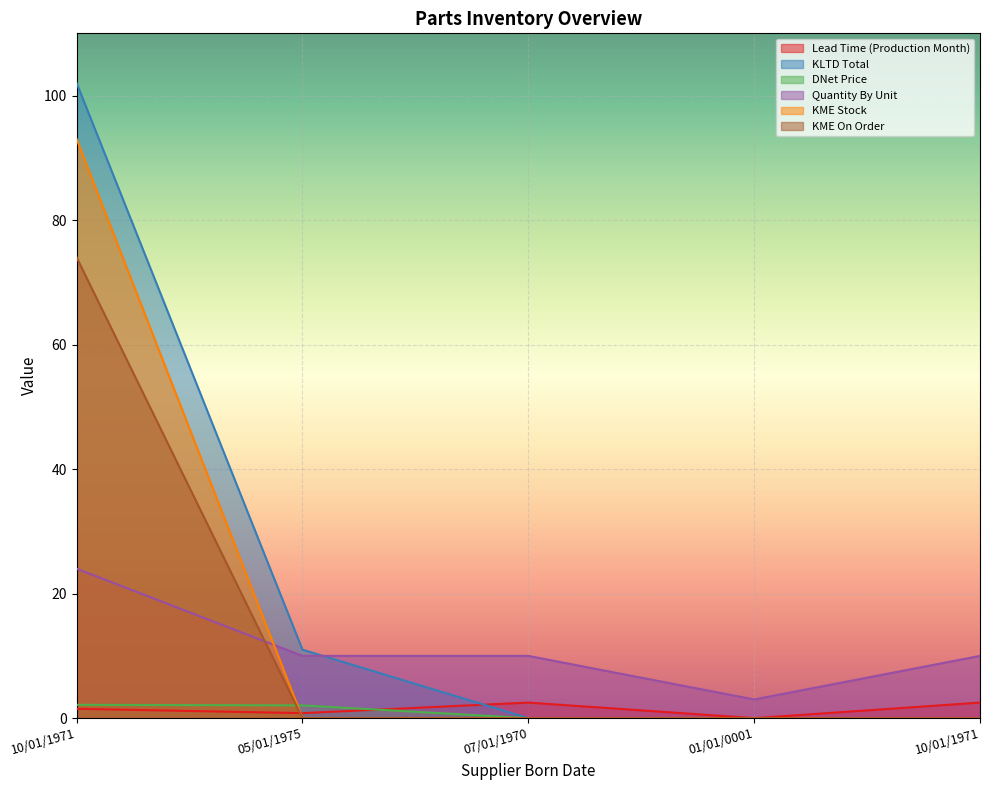

Reading left to right, list all the values displayed in this chart.

Lead Time (Production Month): 1.5	0.8	2.5	0.0	2.5
KLTD Total: 102.0	11.0	0.0	0.0	0.0
DNet Price: 2.1	2.0	0.0	0.0	0.0
Quantity By Unit: 24.0	10.0	10.0	3.0	10.0
KME Stock: 93.0	0.0	0.0	0.0	0.0
KME On Order: 74.0	0.0	0.0	0.0	0.0